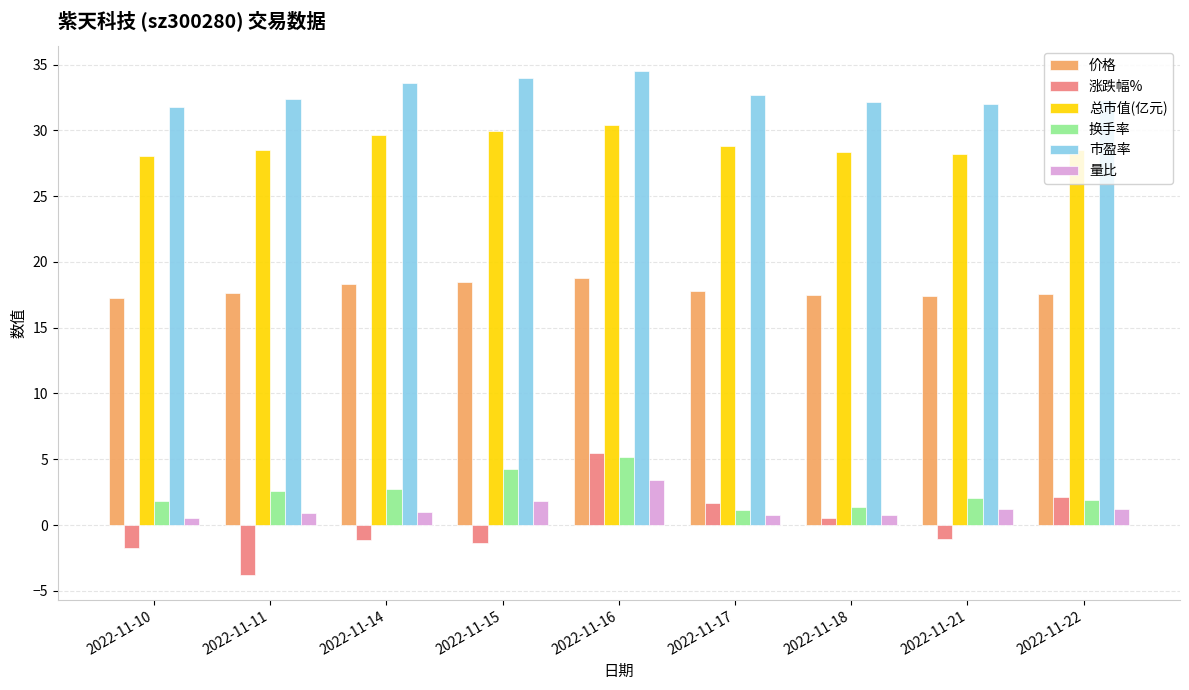

The value of 换手率 at 2022-11-14 is 2.7. True or false?

True